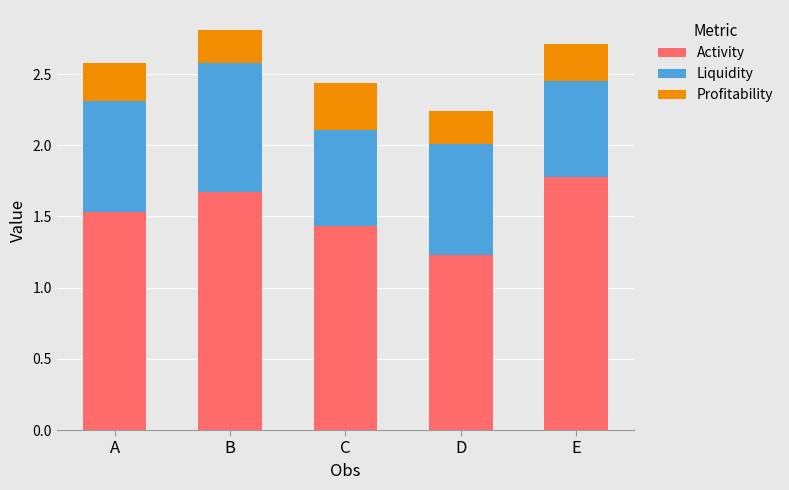

What is the total value across all series at E?

2.7